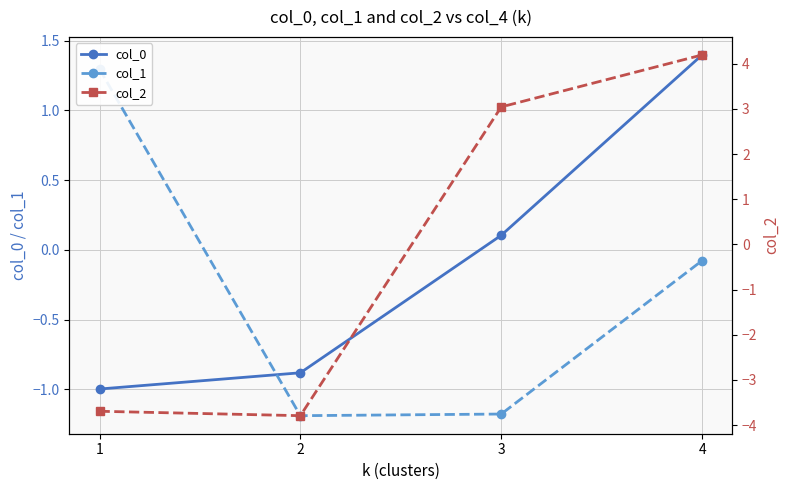

How many lines are shown in the chart?

3